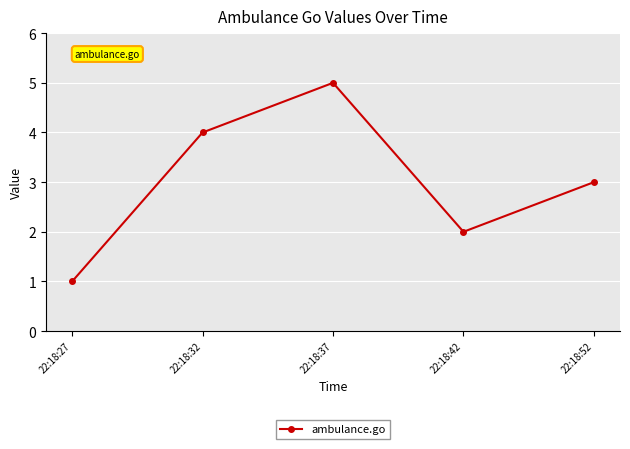

Rank the categories by value from highest to lowest.

22:18:37, 22:18:32, 22:18:52, 22:18:42, 22:18:27